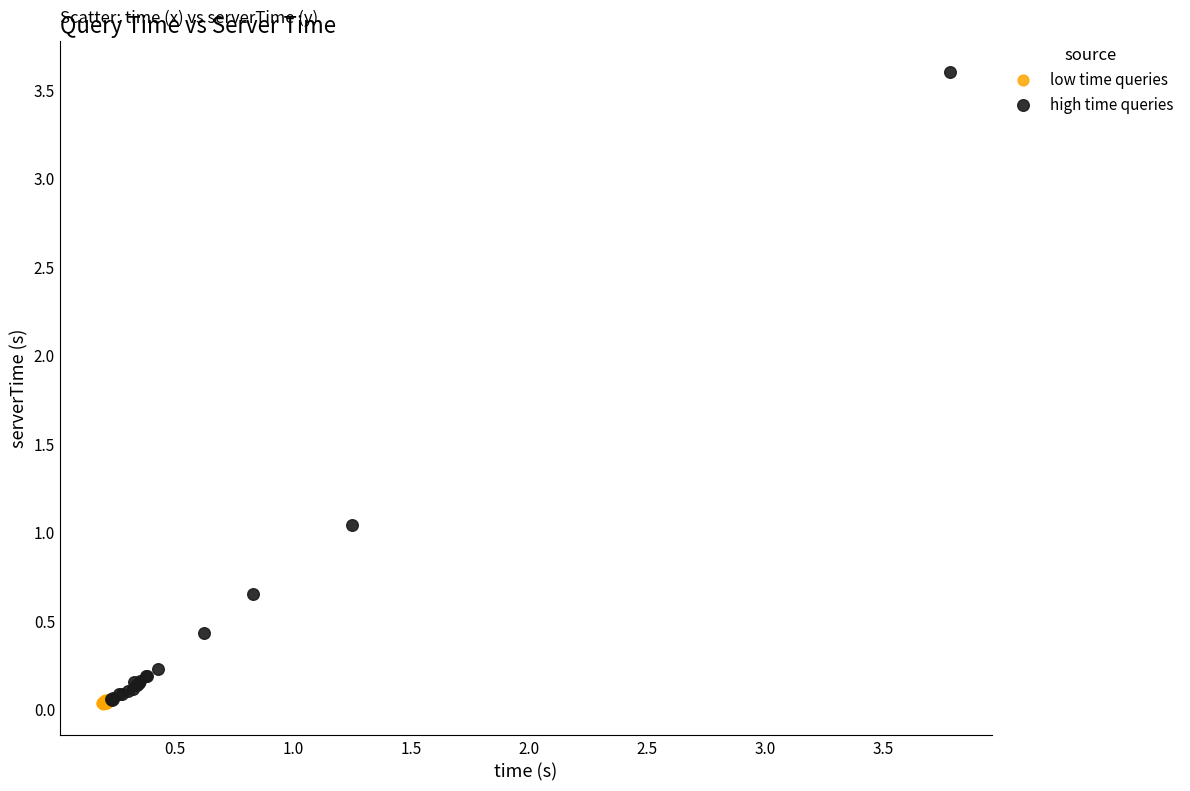

Which series has the largest Y range (max minus min)?

high time queries